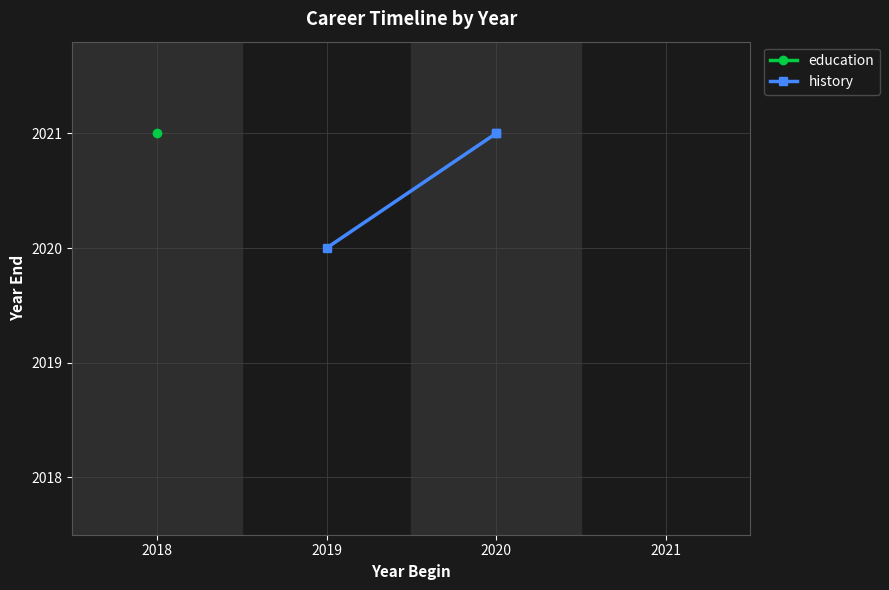

The chart shows a value of 1190 at 2019. True or false?

False